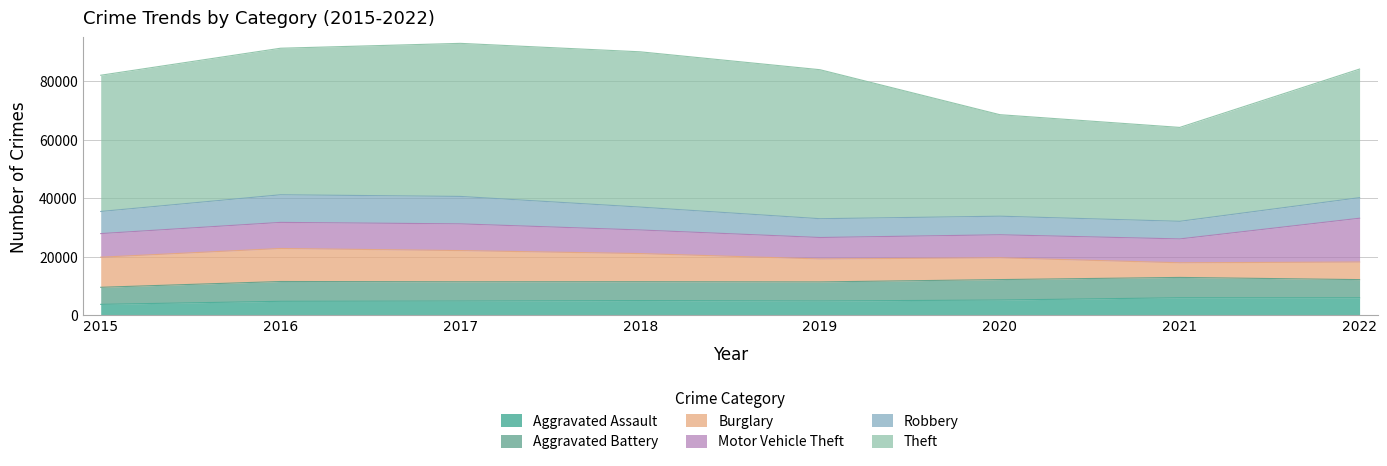

Reading left to right, list all the values displayed in this chart.

Aggravated Assault: 2015=3704	2016=4748	2017=4832	2018=4997	2019=4856	2020=5185	2021=5961	2022=5956
Aggravated Battery: 2015=5835	2016=6774	2017=6598	2018=6452	2019=6524	2020=6993	2021=6956	2022=6212
Burglary: 2015=10296	2016=11300	2017=10672	2018=9627	2019=7859	2020=7450	2021=5016	2022=6015
Motor Vehicle Theft: 2015=8079	2016=8922	2017=9138	2018=8075	2019=7337	2020=7880	2021=8156	2022=14988
Robbery: 2015=7566	2016=9452	2017=9390	2018=7830	2019=6429	2020=6358	2021=6029	2022=7038
Theft: 2015=46605	2016=50130	2017=52364	2018=53120	2019=50971	2020=34724	2021=32121	2022=43992